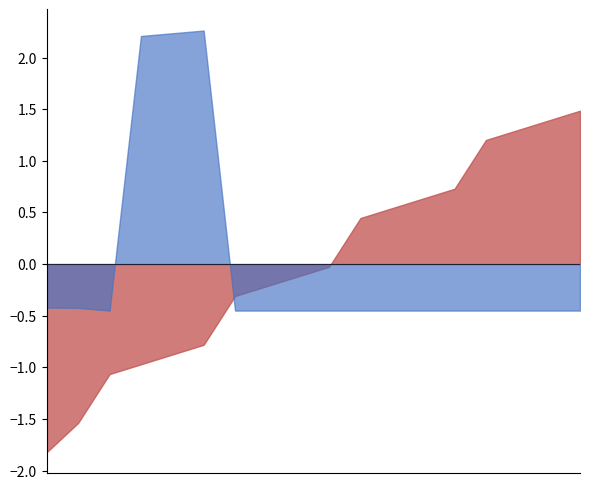

What is the maximum value shown in the chart?

2.3